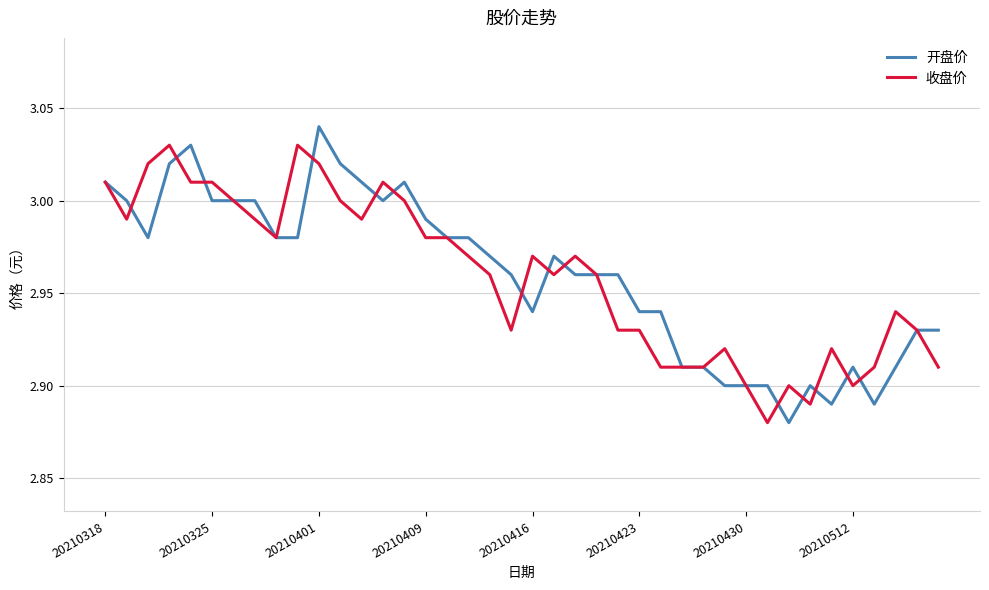

What is the value of the 收盘价 point at the 20th from the left?

2.9